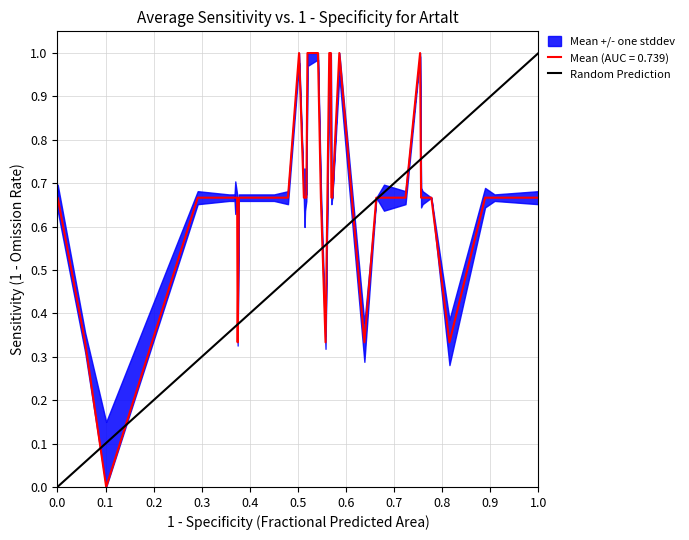

How many values are between 0 and 1?

2